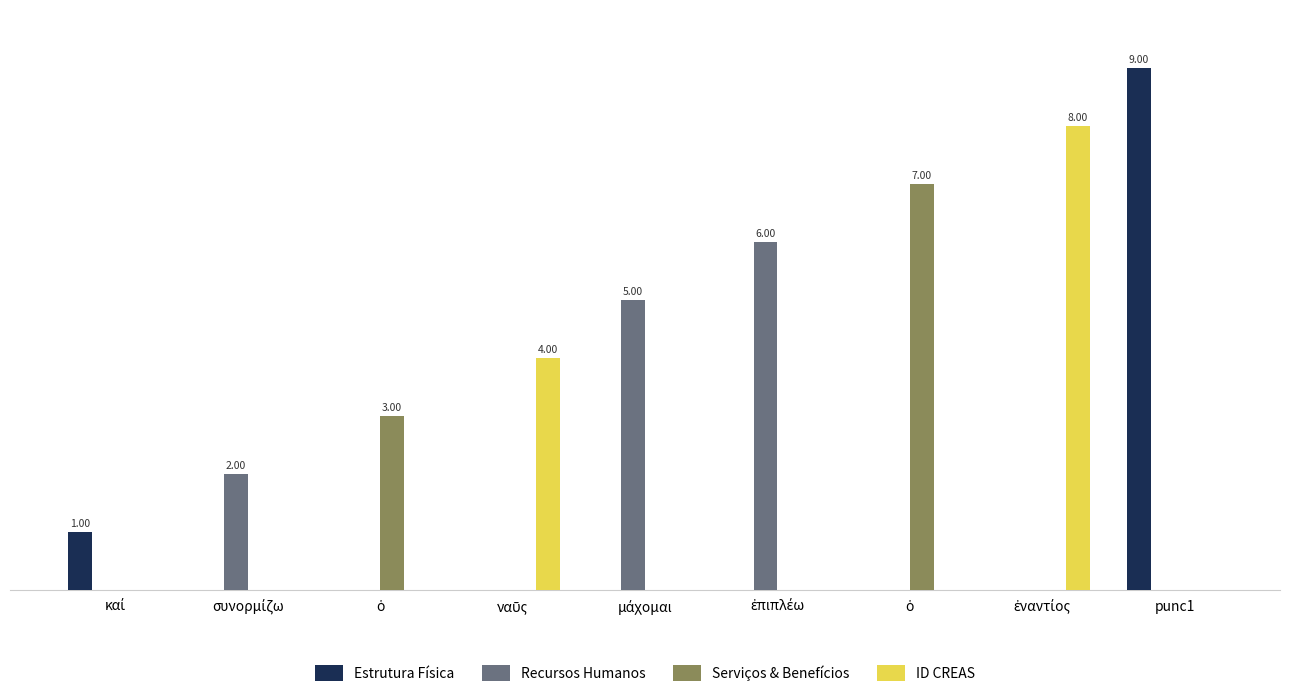

How many ID CREAS values are between 0 and 1?

7